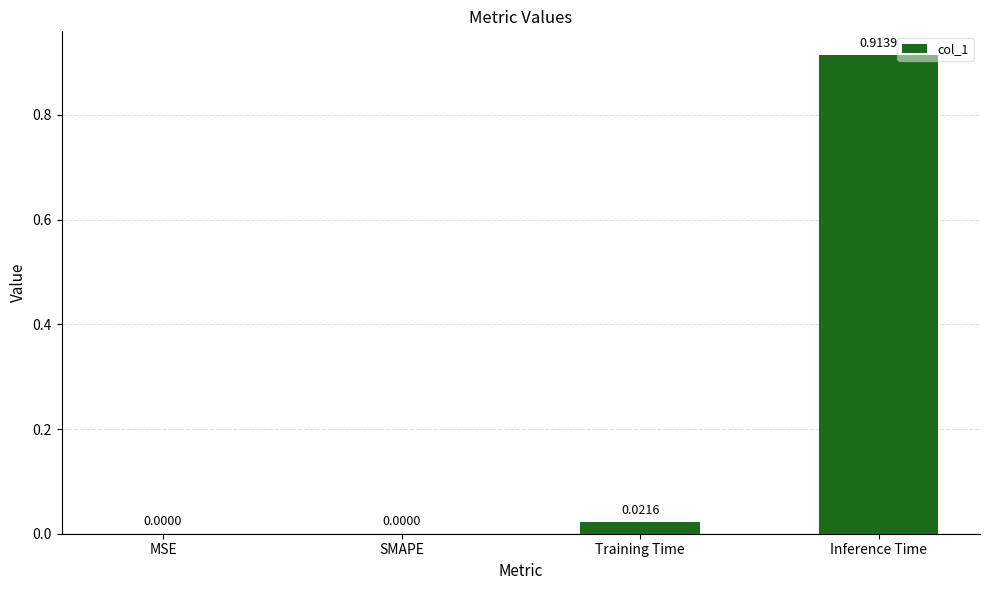

True or false: the data shows 0.4 at SMAPE.

False